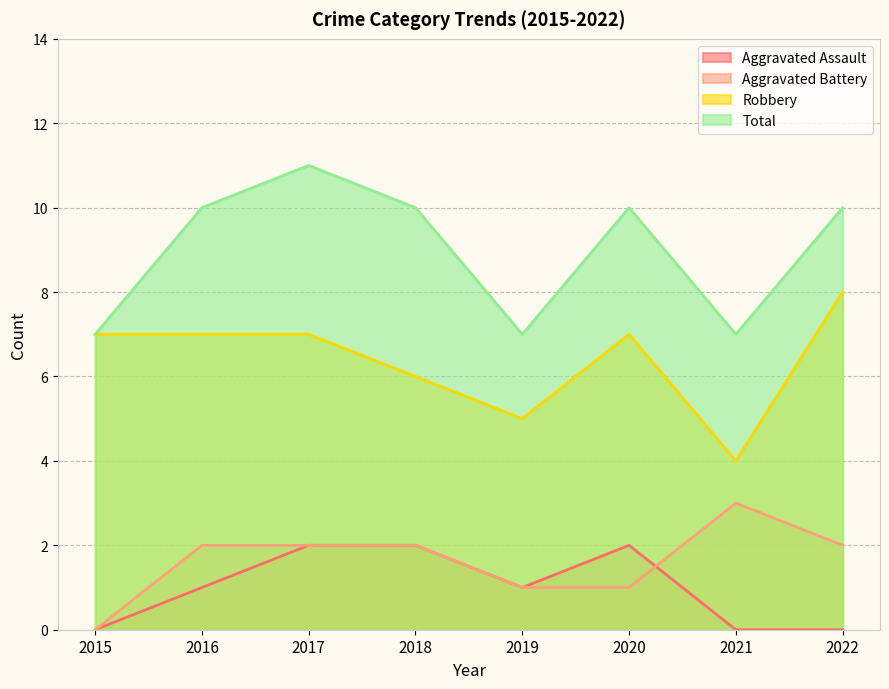

In Robbery, how many points are lower than both neighbors (excluding endpoints)?

2